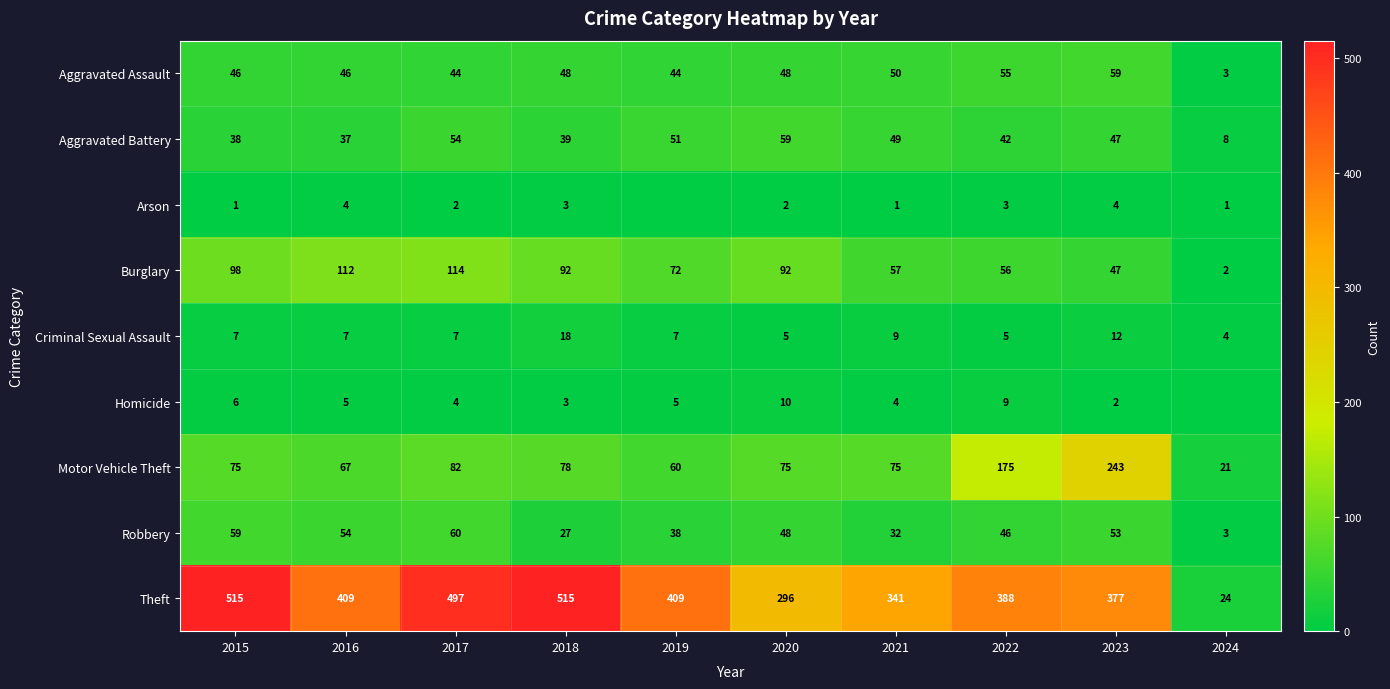

At which label is Burglary closest to 58?

2021